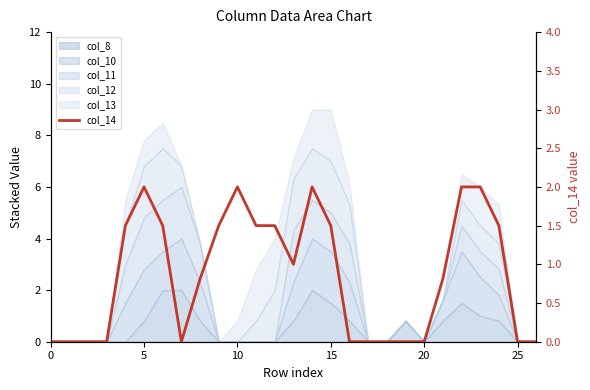

What is the difference between the maximum and second lowest values?

2.0